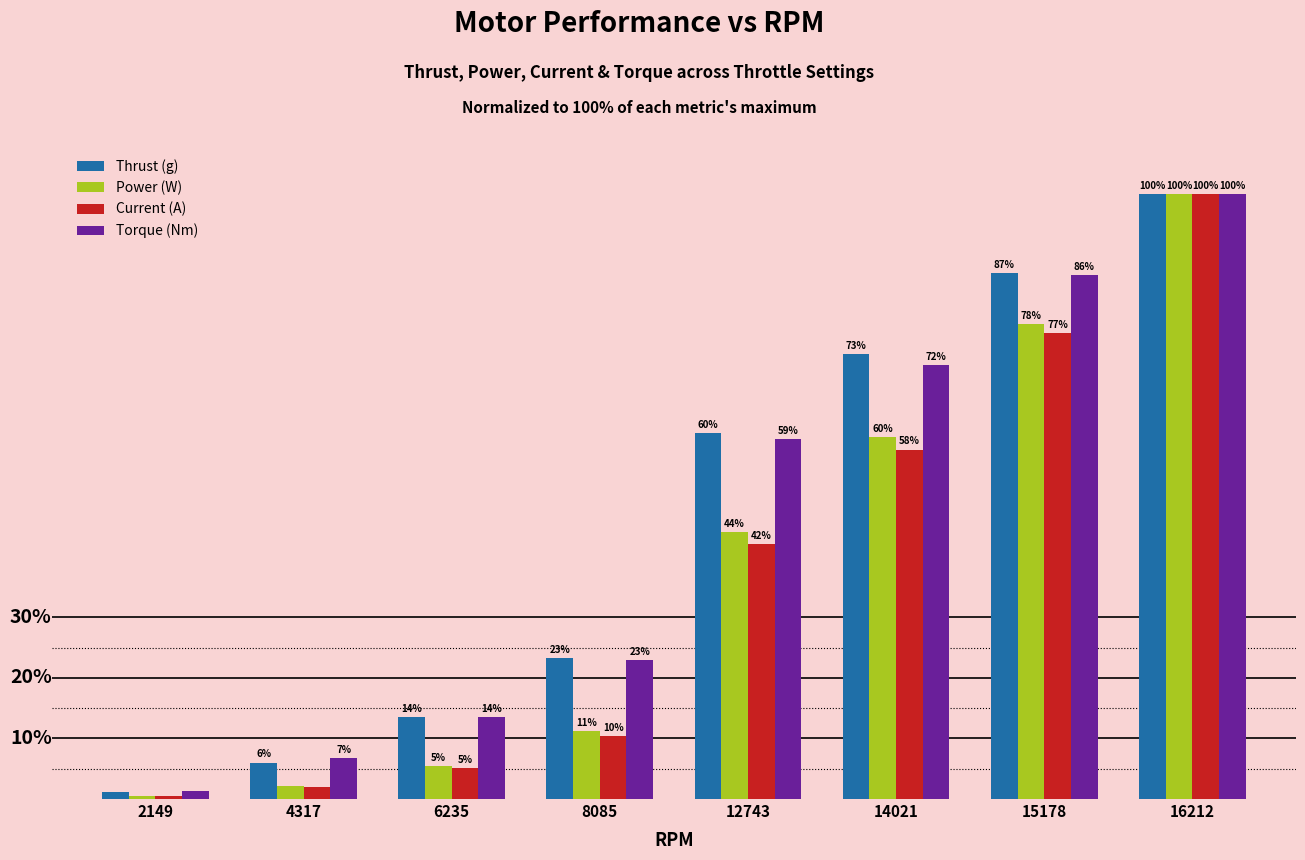

Are the bars horizontal?

No